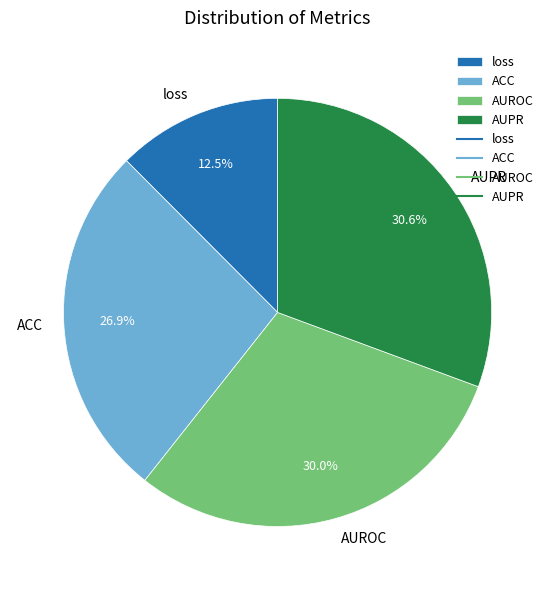

Combined, do AUPR and loss account for over 50%?

No